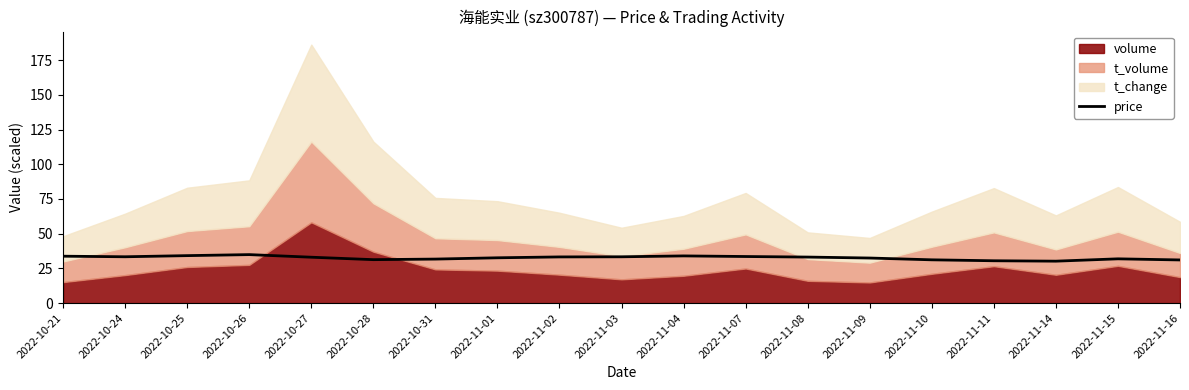

List the labels in order of value, smallest first.

2022-11-14, 2022-11-11, 2022-11-16, 2022-11-10, 2022-10-28, 2022-10-31, 2022-11-15, 2022-11-09, 2022-11-01, 2022-10-27, 2022-11-08, 2022-11-02, 2022-11-03, 2022-10-24, 2022-11-07, 2022-10-21, 2022-11-04, 2022-10-25, 2022-10-26